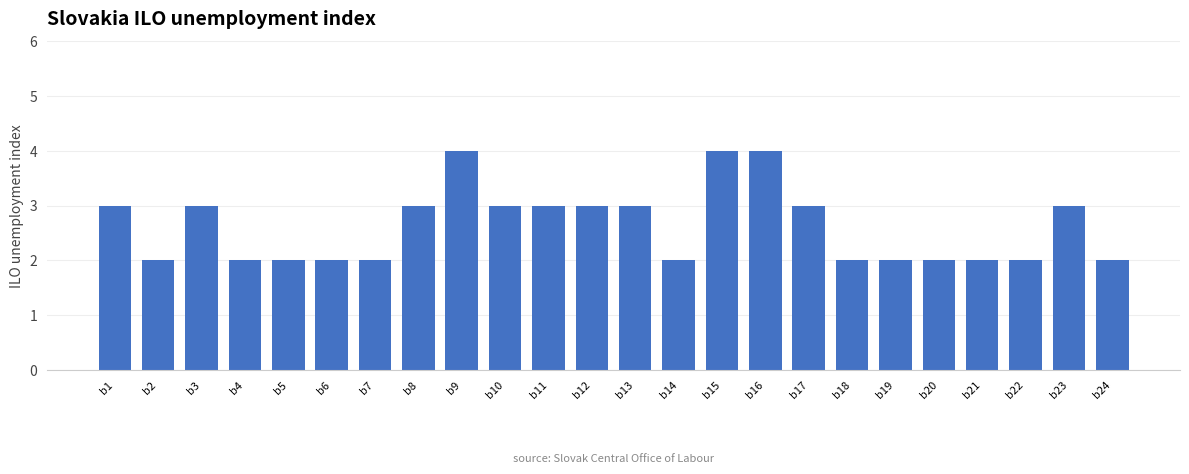

Are the bars grouped side by side (vs. stacked)?

No